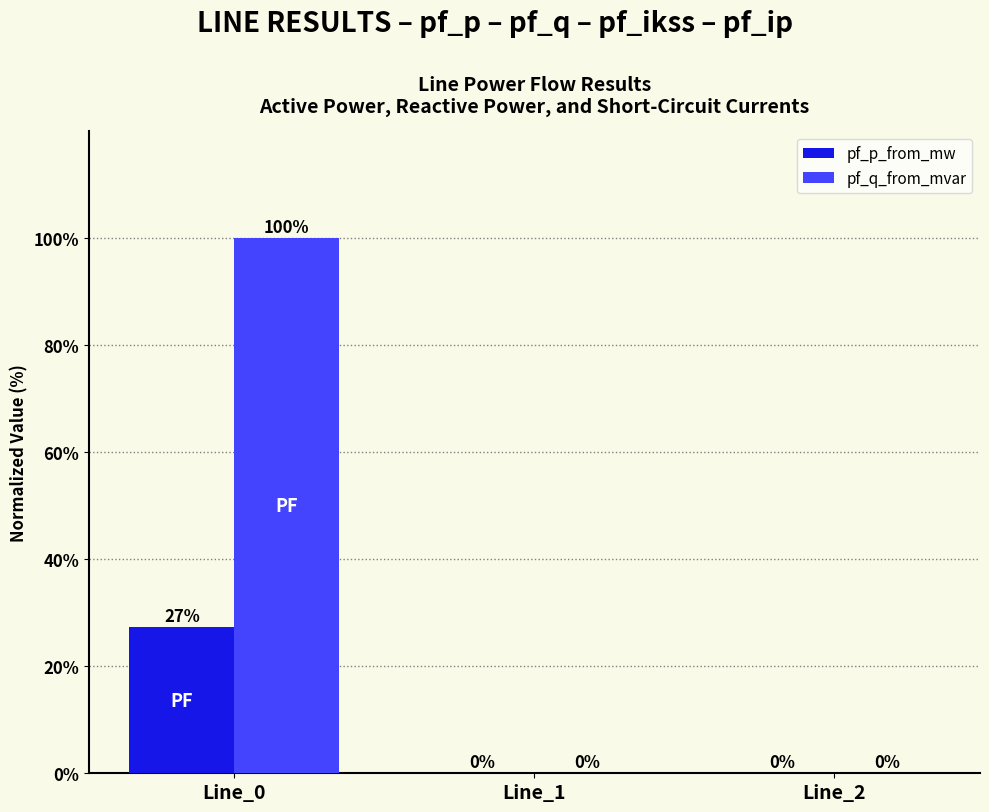

Which series changed the most between Line_0 and Line_1?

pf_q_from_mvar